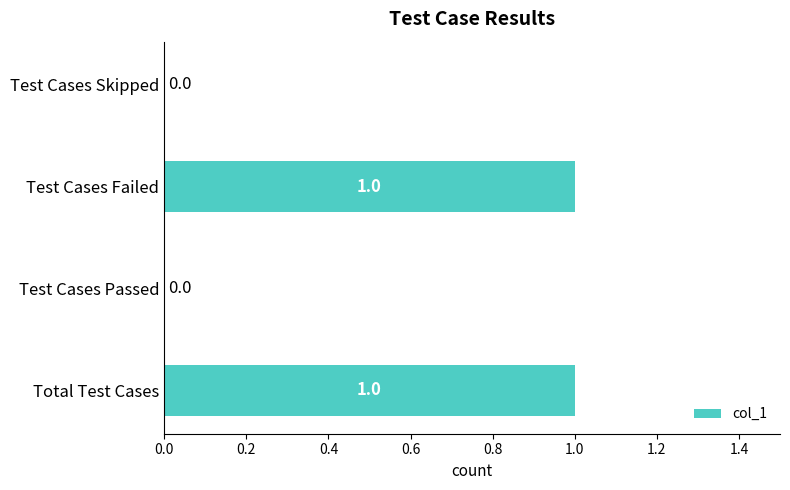

The value at Test Cases Passed is 0. True or false?

True